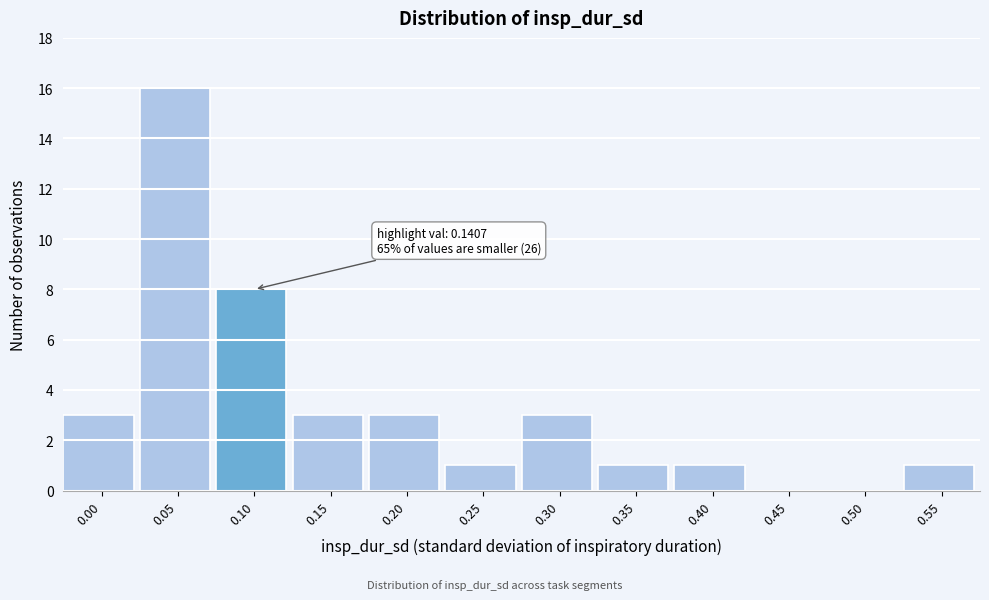

Reading left to right, list all the values displayed in this chart.

0.00=3	0.05=16	0.10=8	0.15=3	0.20=3	0.25=1	0.30=3	0.35=1	0.40=1	0.45=0	0.50=0	0.55=1